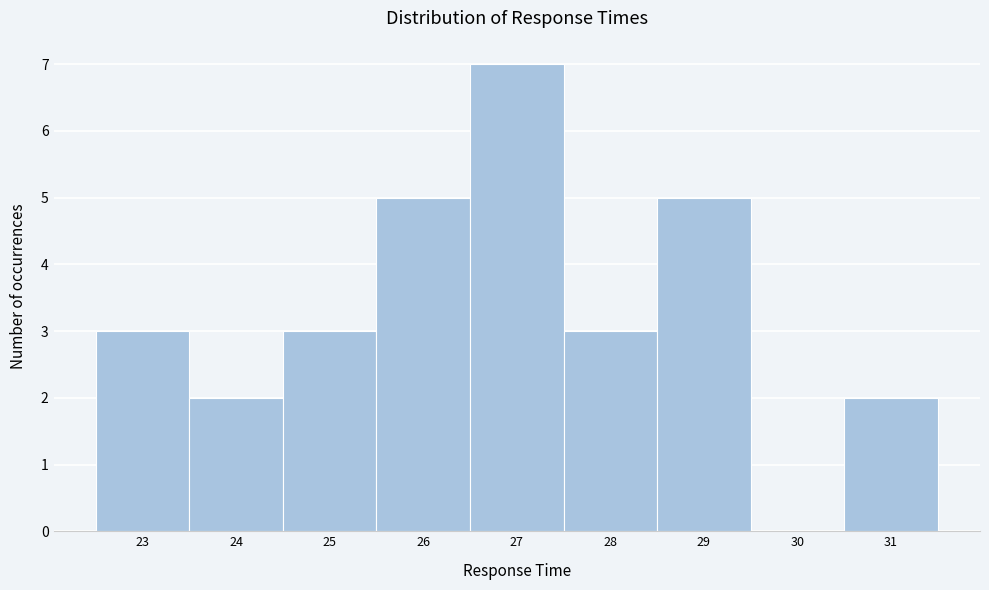

Over which range of the x-axis is the bar tallest?

26.5 to 27.5